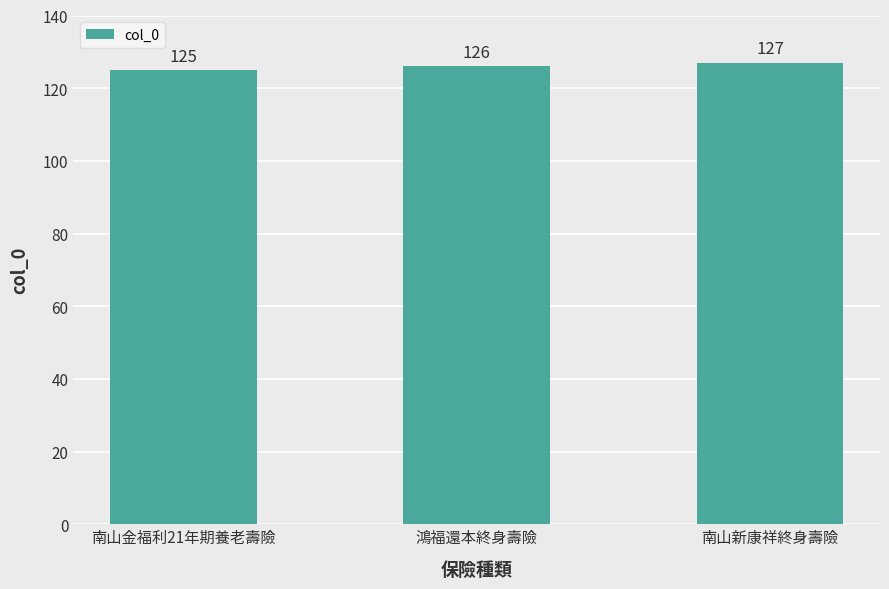

Which label corresponds to the smallest value in the chart?

南山金福利21年期養老壽險